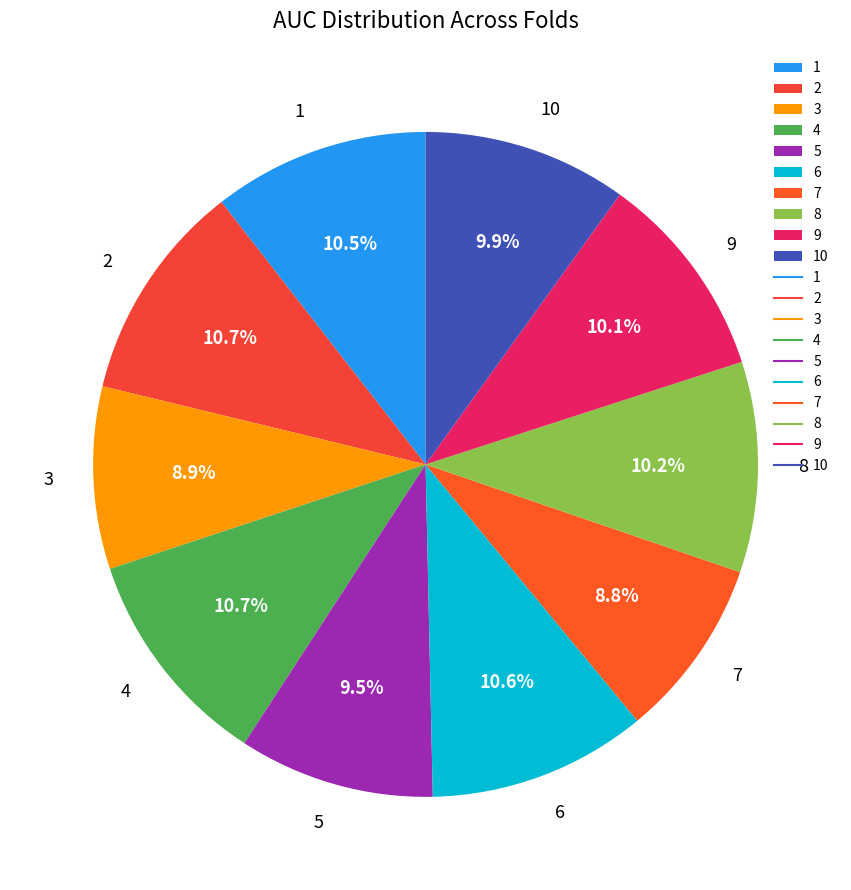

Does any single category account for the majority?

No